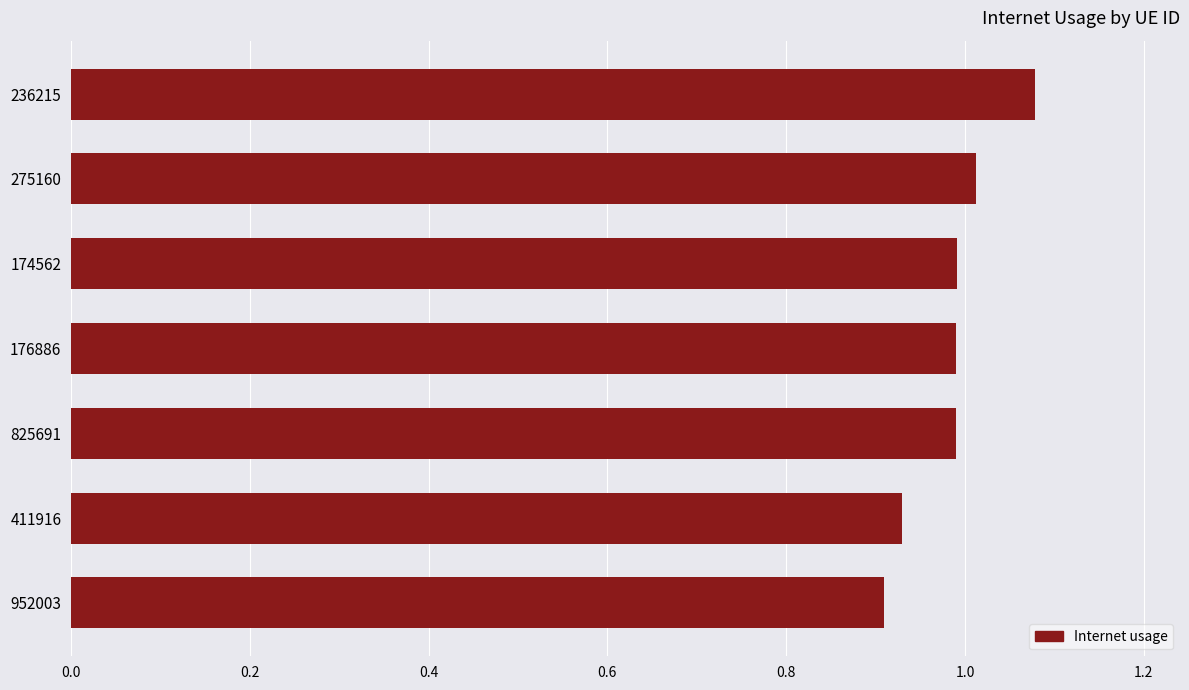

Between 174562 and 952003, which is larger?

174562